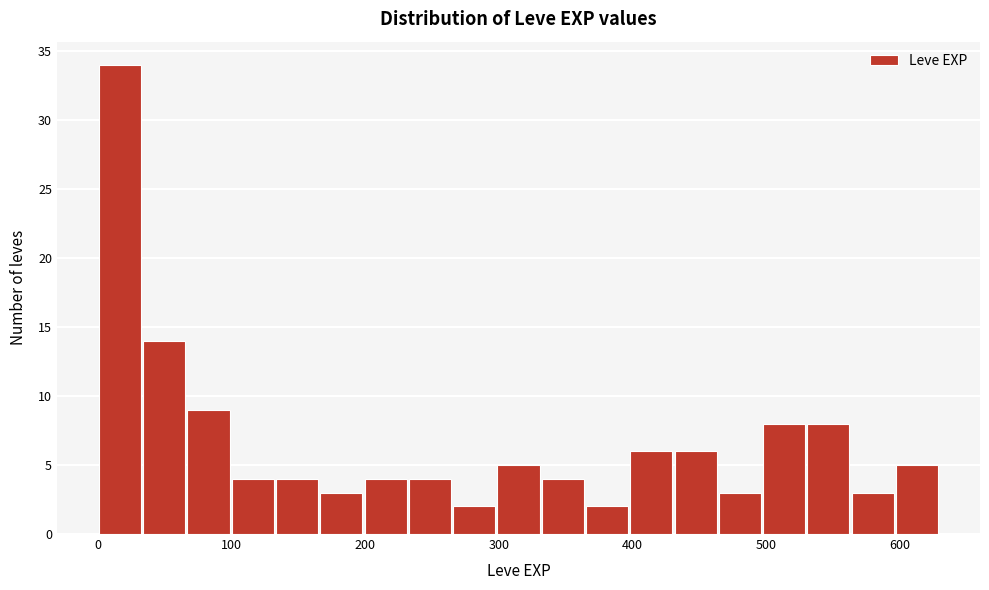

Around what value on the x-axis is the tallest bar? Give the approximate position of its centre, as read against the axis.

20